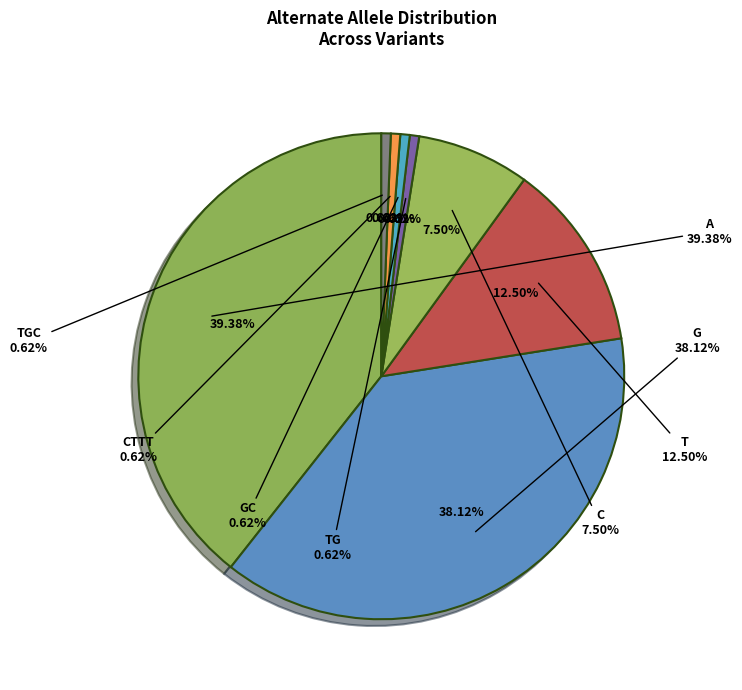

Is the sum of CTTT and TGC greater than half?

No